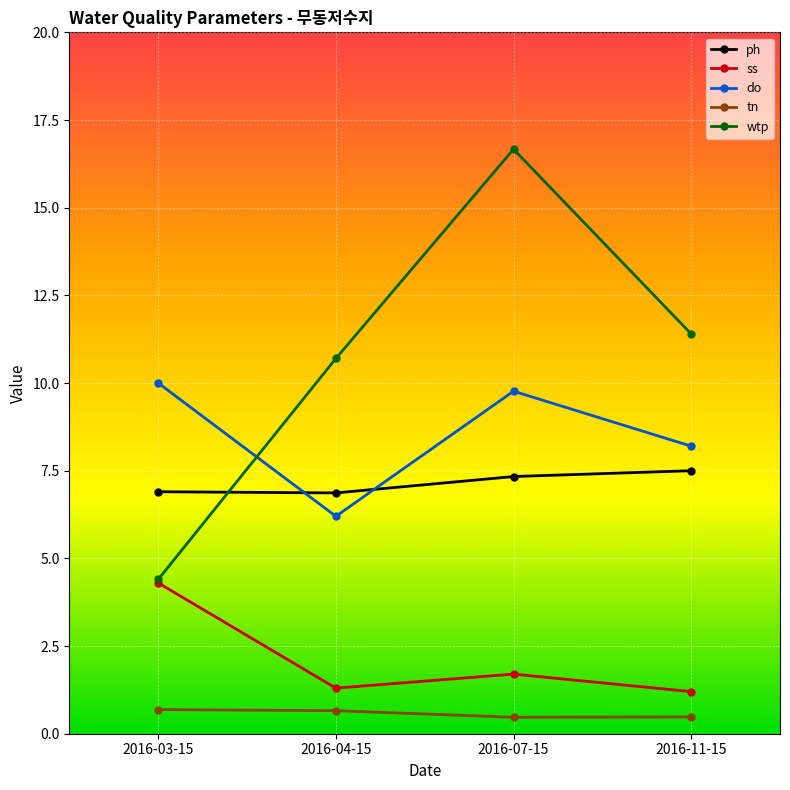

Reading left to right, extract all data points from this chart.

ph: 6.9	6.9	7.3	7.5
ss: 4.3	1.3	1.7	1.2
do: 10.0	6.2	9.8	8.2
tn: 0.7	0.7	0.5	0.5
wtp: 4.4	10.7	16.7	11.4